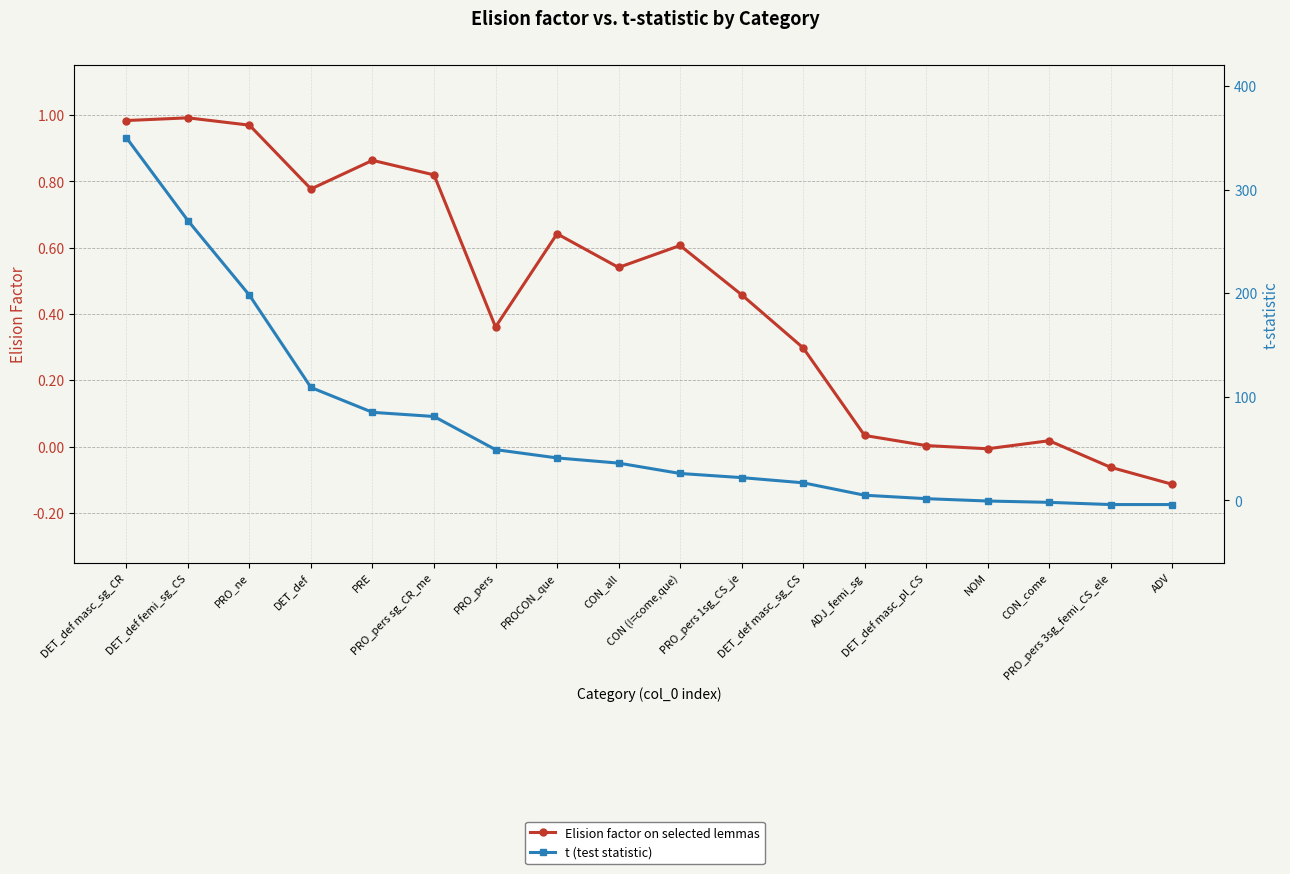

Is it true that Elision factor on selected lemmas equals -0.0 at NOM?

False